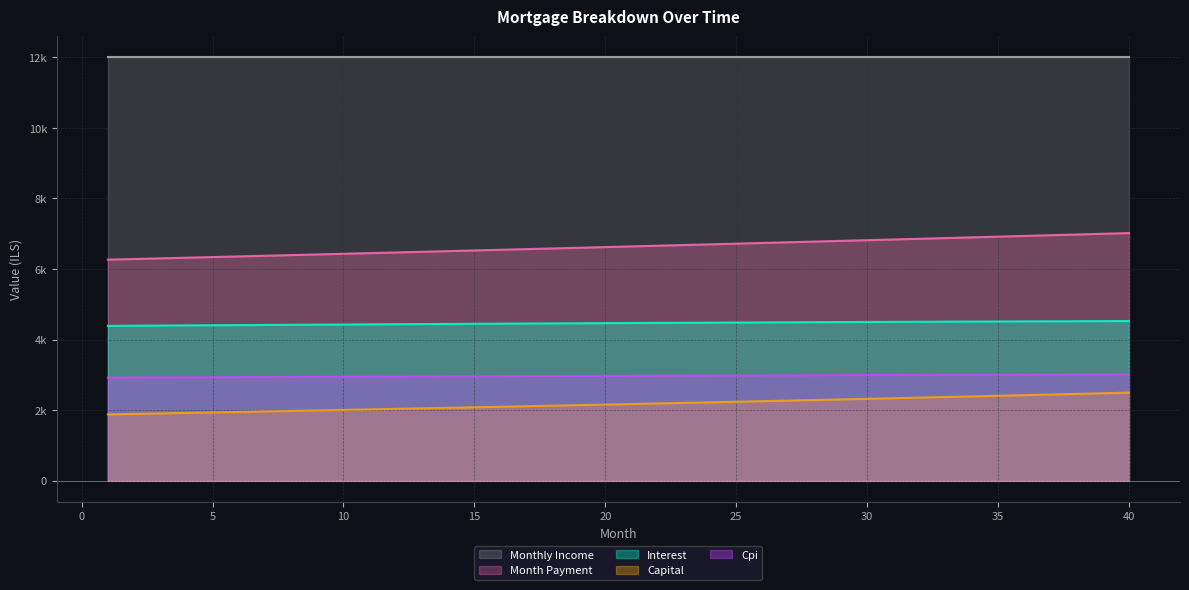

True or false: opening_balance and interest cross at least once.

False